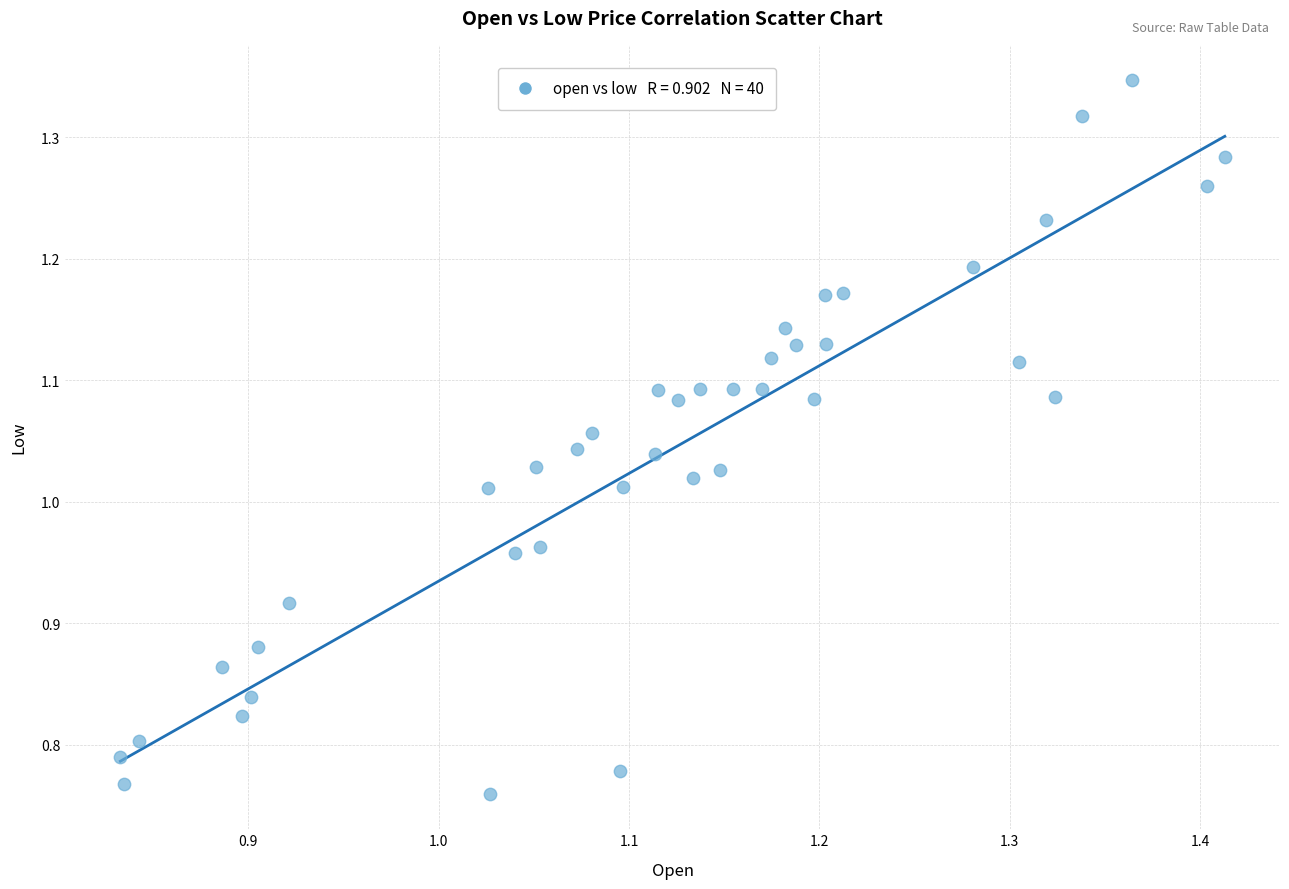

What is the range of X values (max minus min)?

0.6